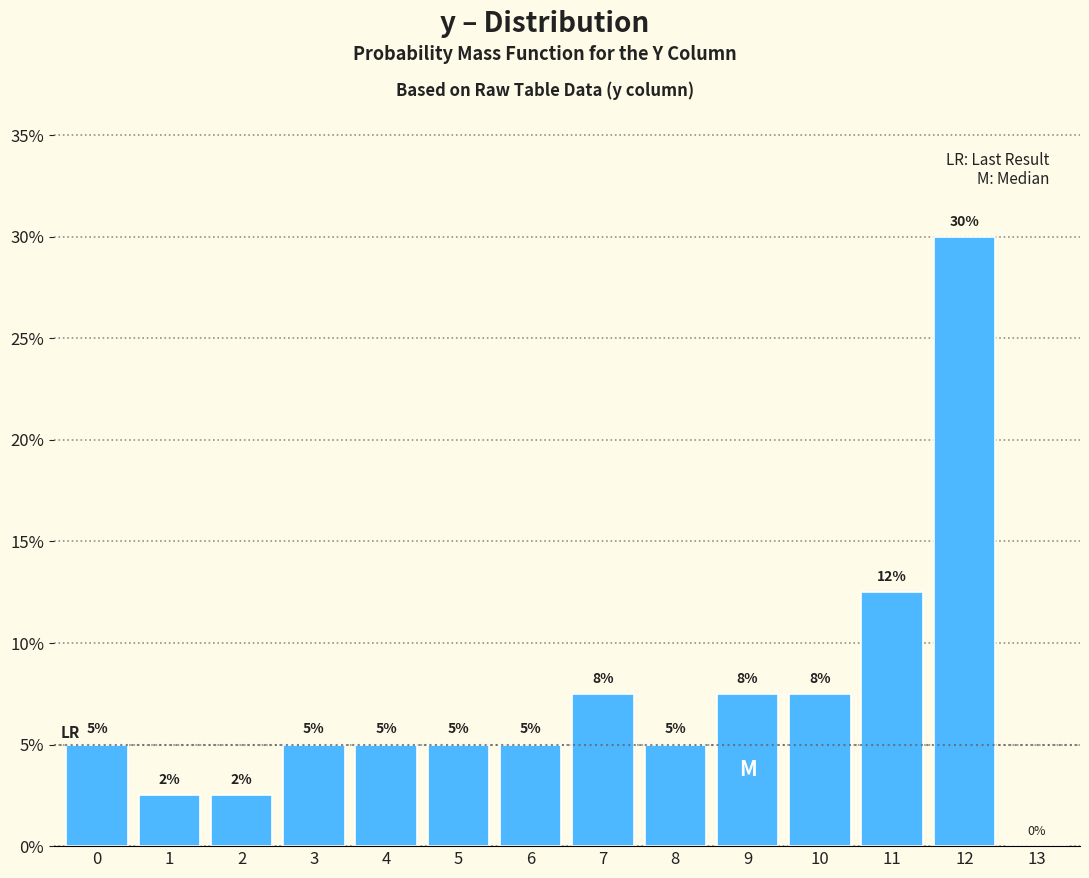

The chart shows a value of -10.6 at 13. True or false?

False